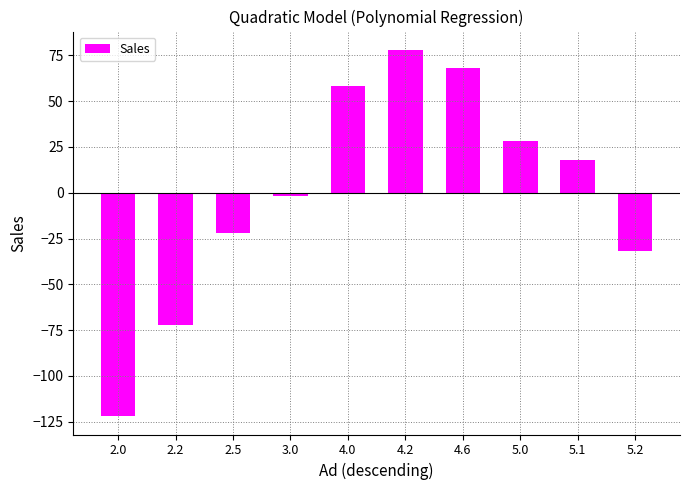

Reading right to left, transcribe all the data shown in this chart.

5.2=-32	5.1=18	5.0=28	4.6=68	4.2=78	4.0=58	3.0=-2	2.5=-22	2.2=-72	2.0=-122